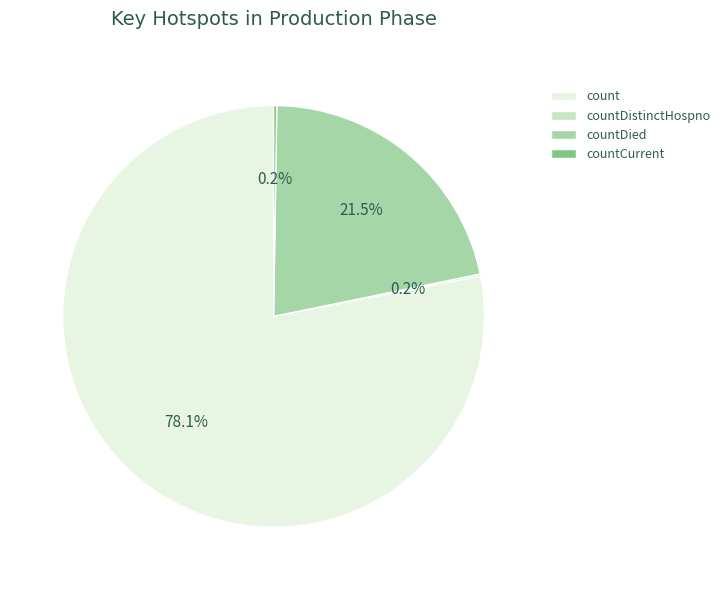

To the nearest percent, what is the average slice percentage?

25%